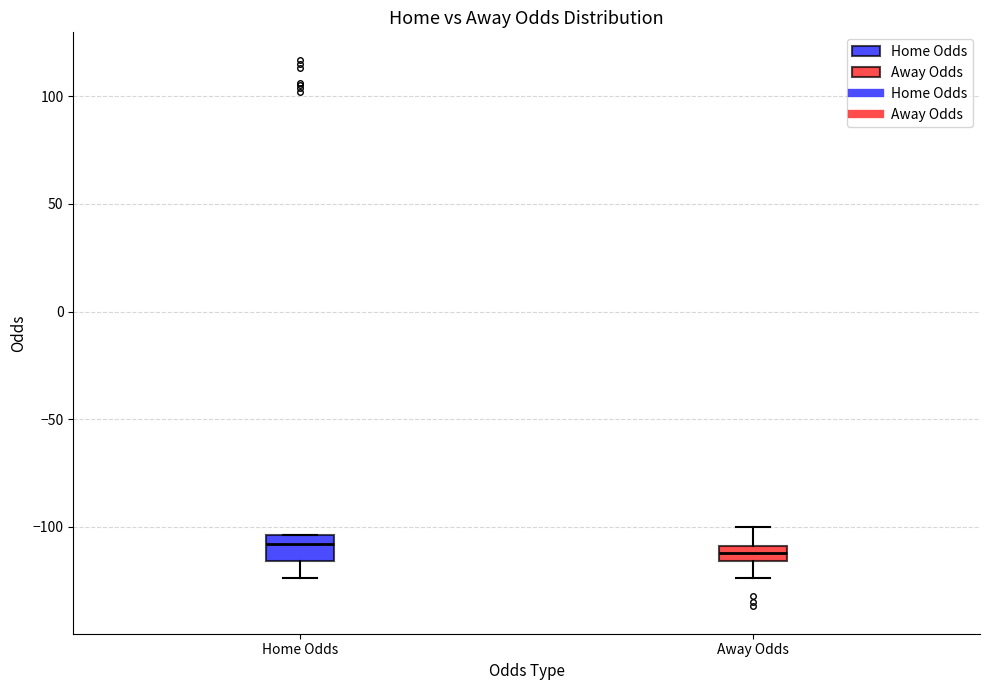

Where is the lower edge of the box for Home Odds on the y-axis? The values are not printed on the chart, so give them approximately, as read against the axis.

-115